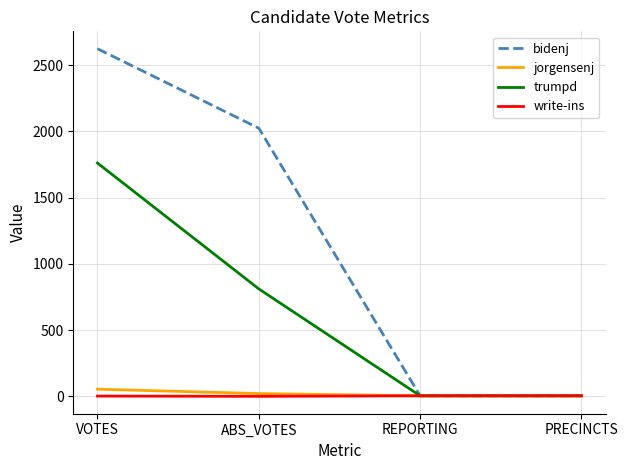

Which series changed the most between ABS_VOTES and PRECINCTS?

bidenj